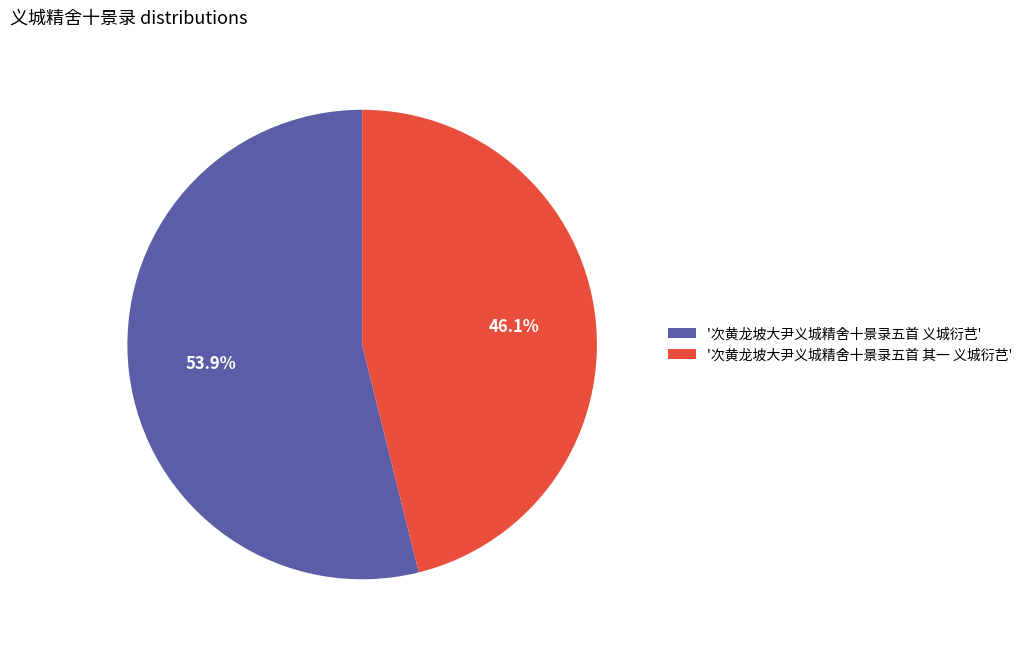

What portion of the pie excludes '次黄龙坡大尹义城精舍十景录五首 义城衍芑'?

46.1%